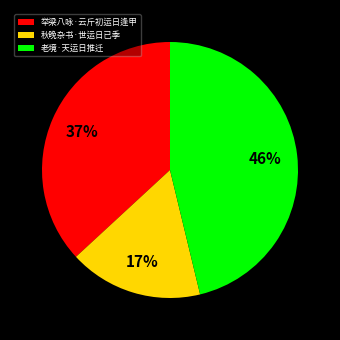

What percentage is the 老境·天运日推迁 slice, to the nearest percent?

46%